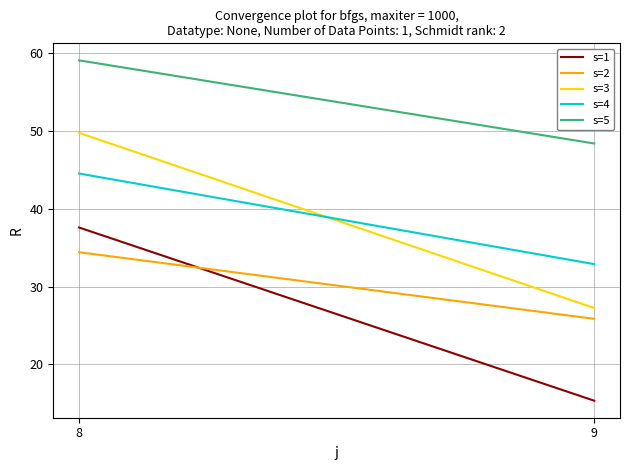

At which category is the sum across all series the highest?

8